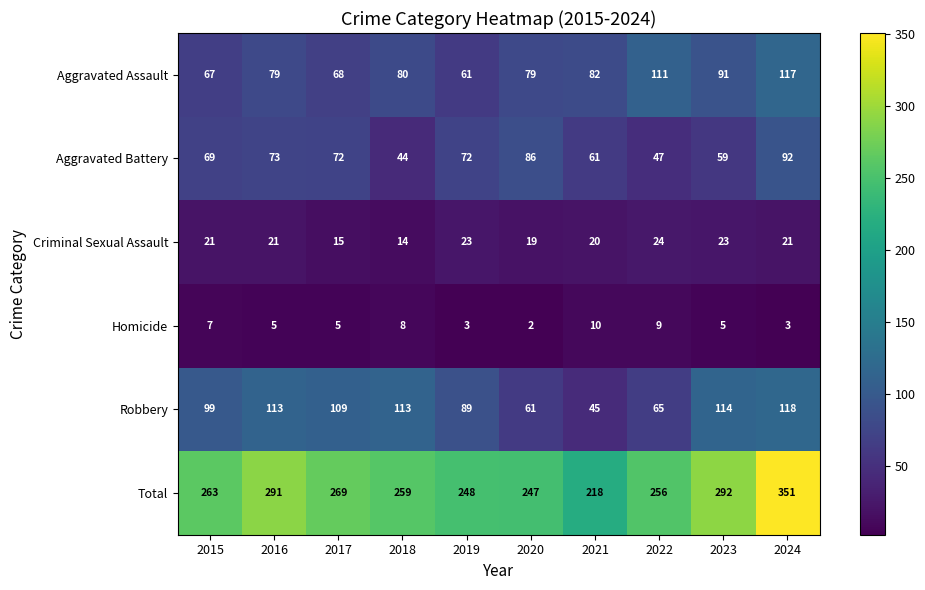

Count the number of data series in this chart.

6